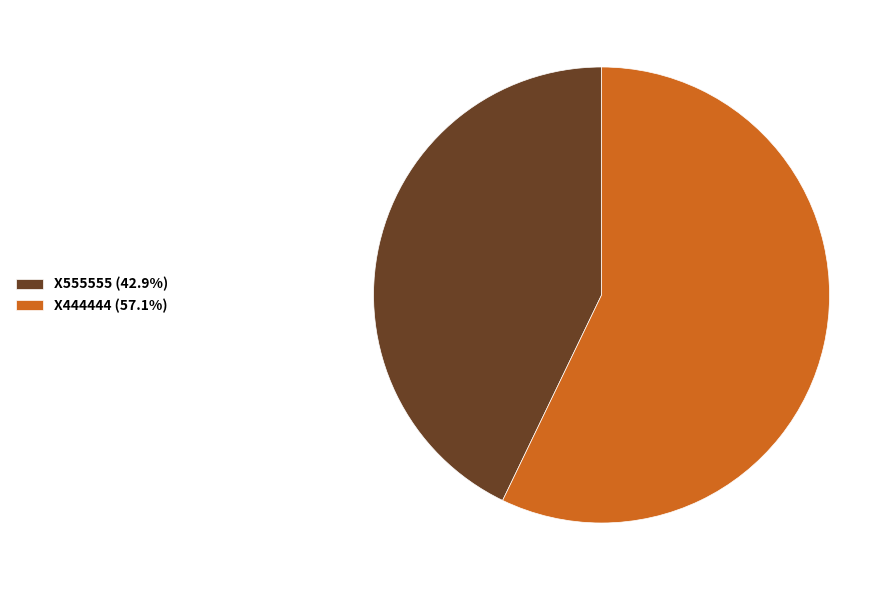

Is the sum of X444444 (57.1%) and X555555 (42.9%) greater than half?

Yes